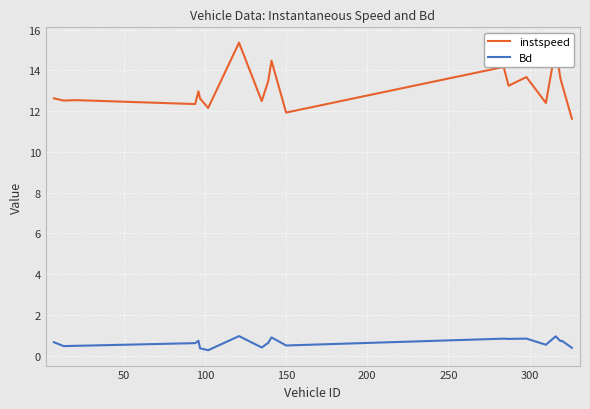

Does the chart have visible grid lines?

Yes